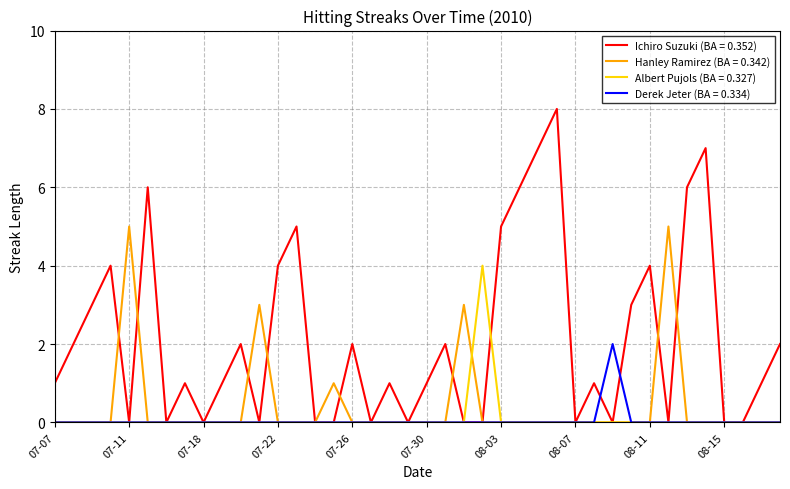

Rank the series by their maximum value, from lowest to highest.

Derek Jeter (BA = 0.334), Albert Pujols (BA = 0.327), Hanley Ramirez (BA = 0.342), Ichiro Suzuki (BA = 0.352)